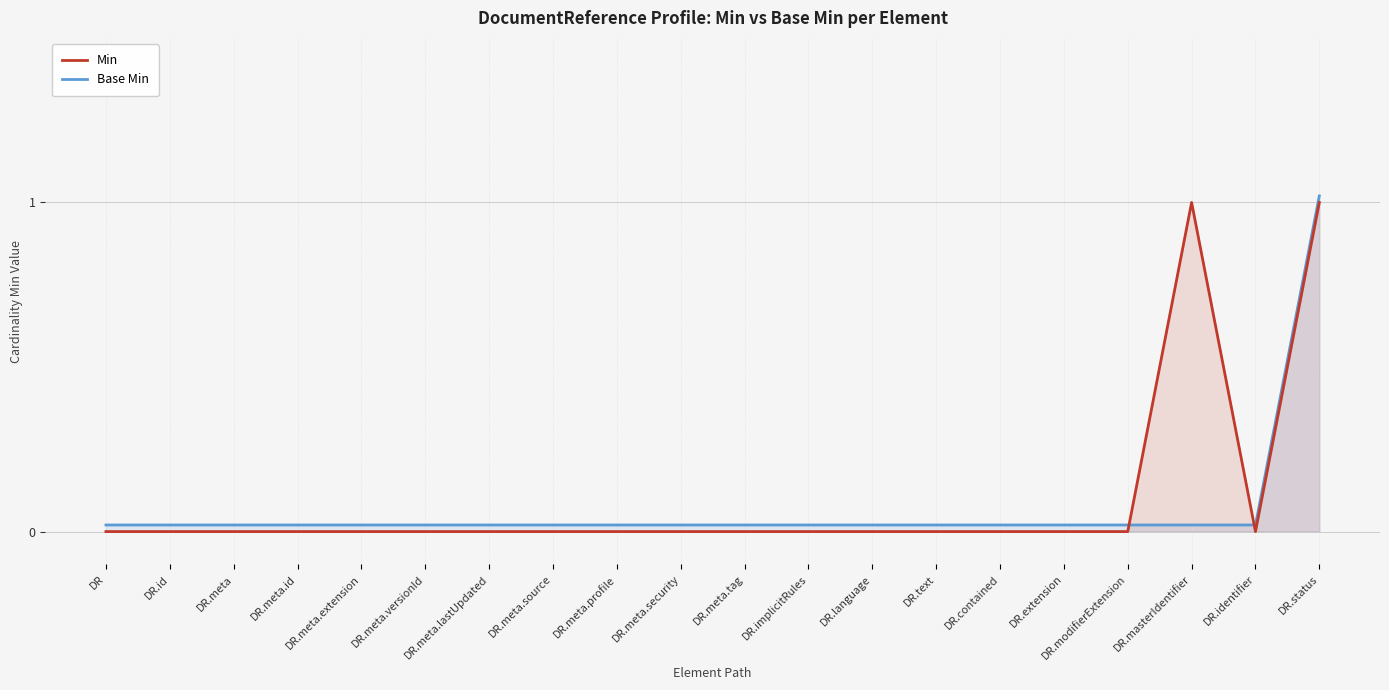

What is the difference between the second highest and minimum values in the Min series?

1.0